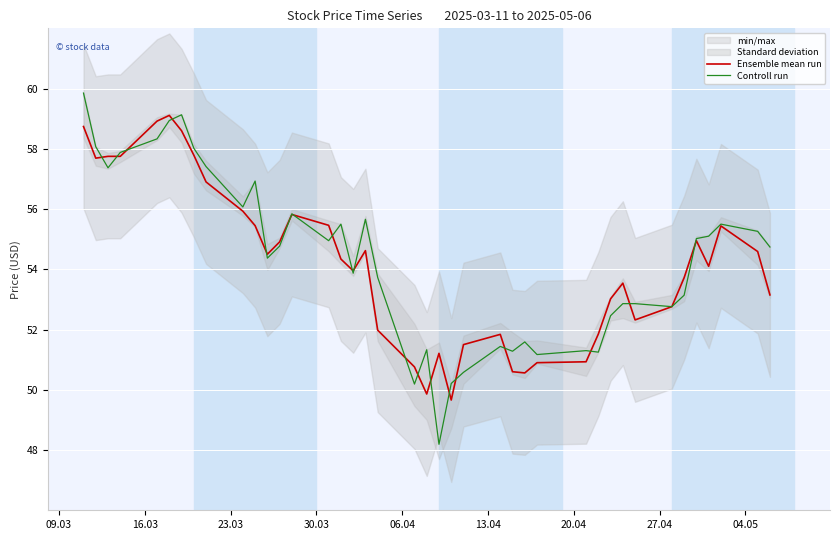

What is the minimum value for Ensemble mean run?

49.7